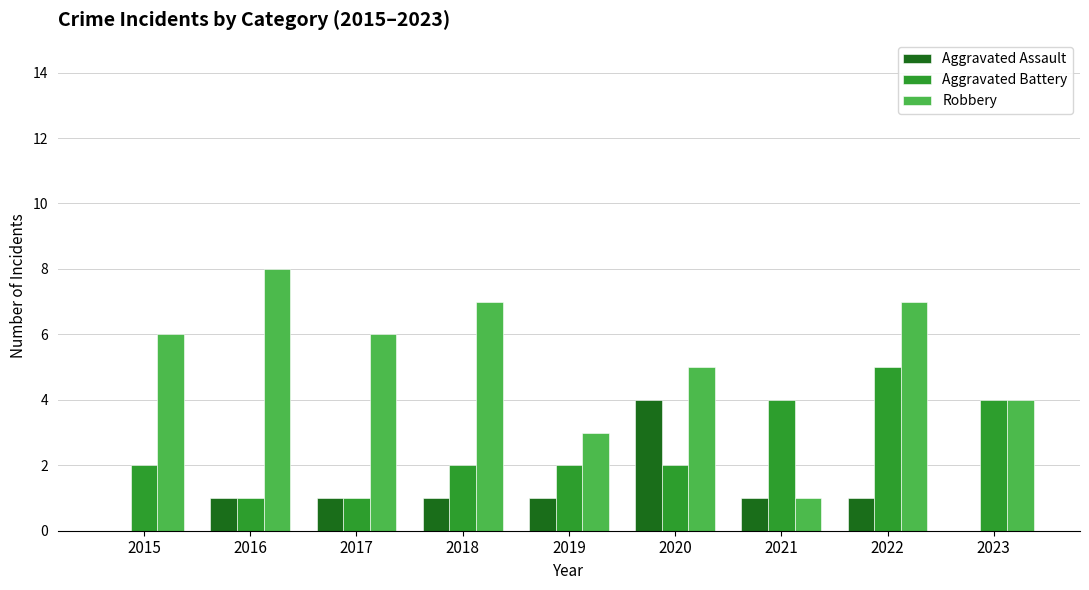

True or false: Aggravated Battery has a value of 1 at 2018.

False